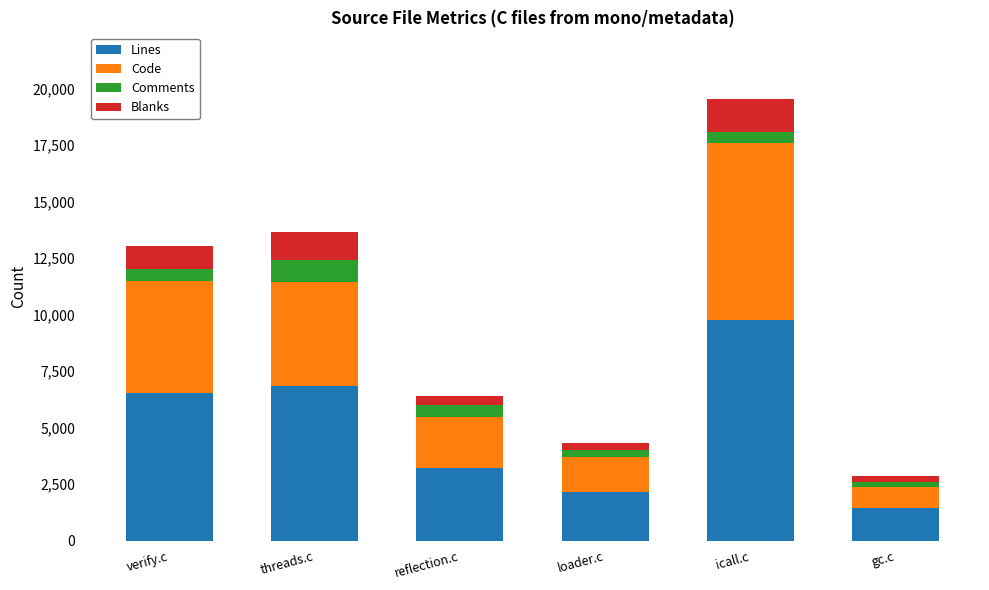

What is the value of the Lines bar at the 5th from the left?

9779